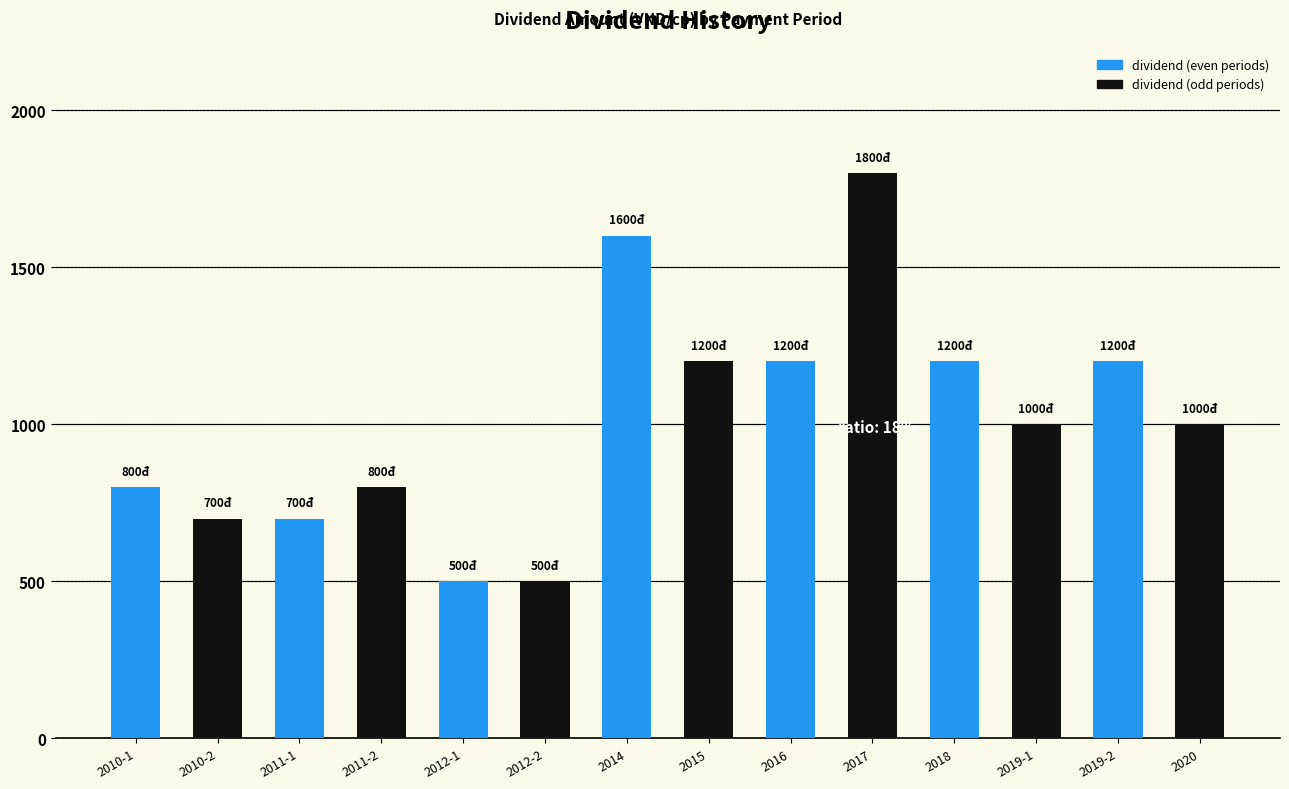

Where does the data first go above 1000?

2014